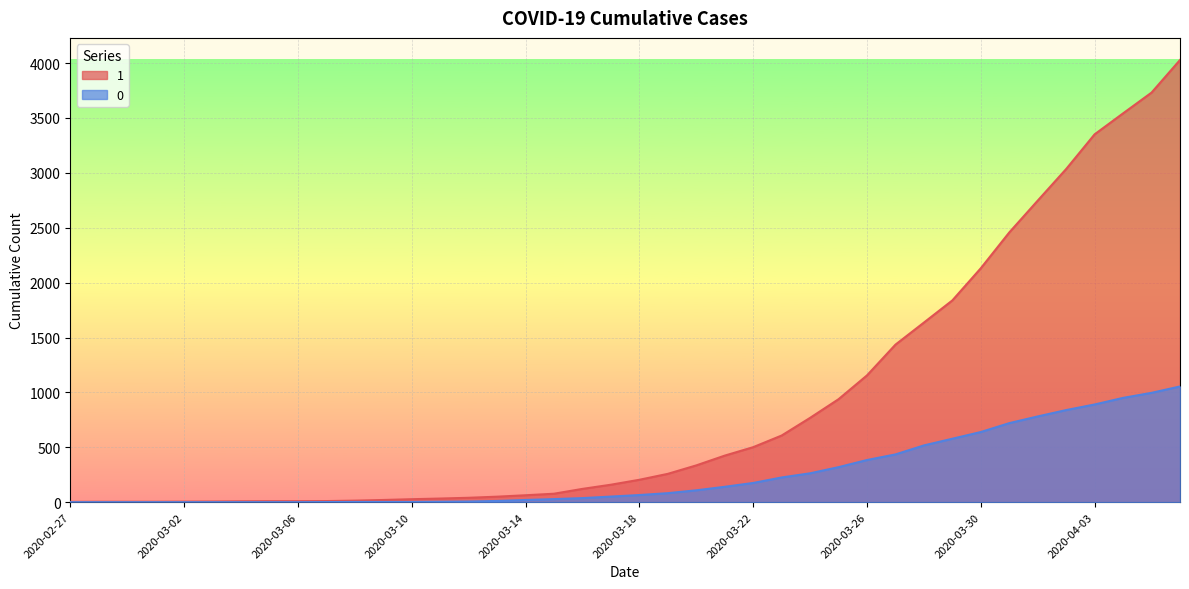

How many lines are shown in the chart?

2